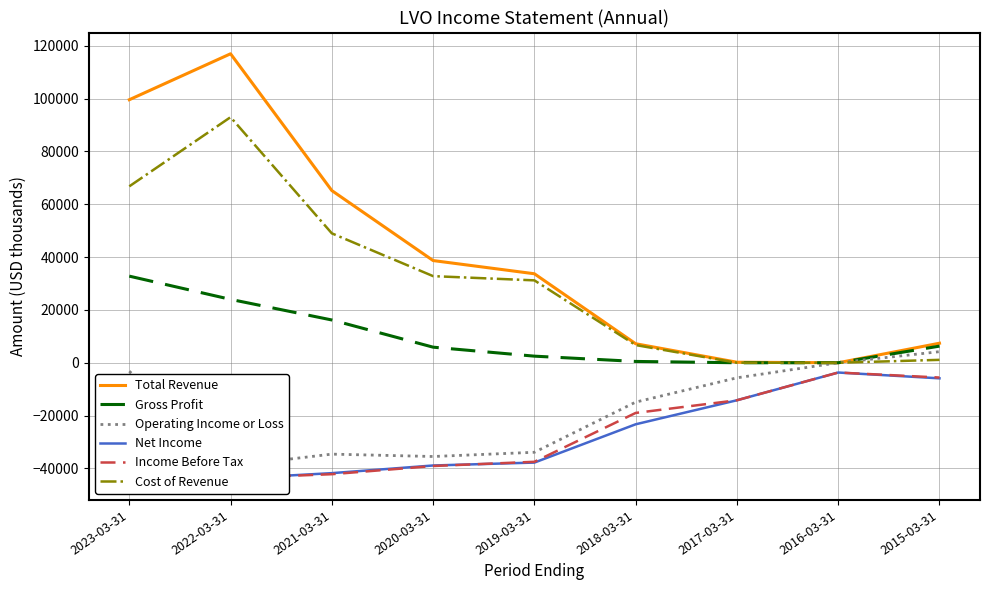

How many lines are shown in the chart?

6